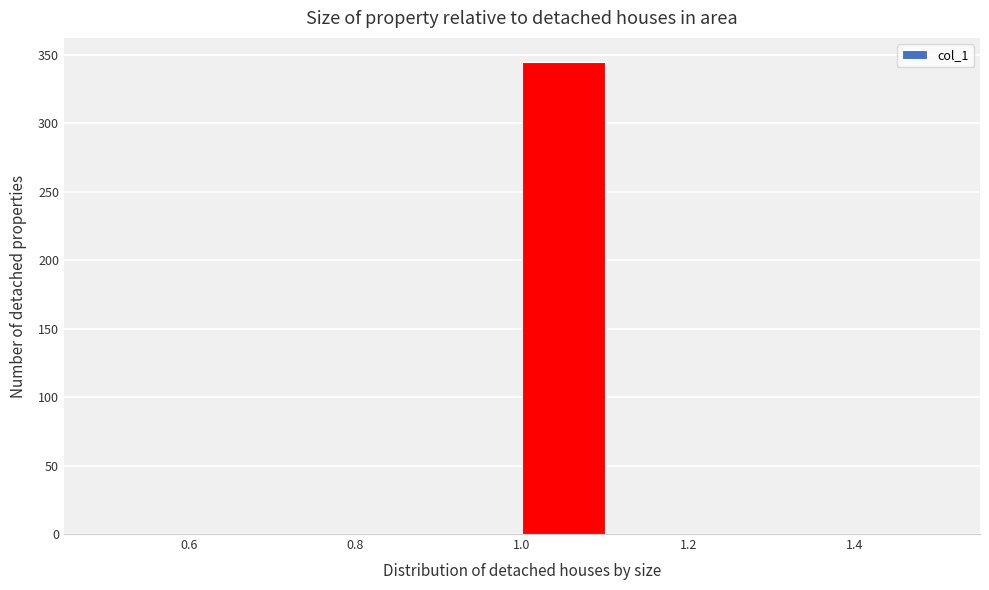

Reading left to right, list every bar in this chart as the range it spans on the x-axis followed by its height. The values are not printed on the chart, so give them approximately, as read against the axis.

0.5 to 0.6: 0
0.6 to 0.7: 0
0.7 to 0.8: 0
0.8 to 0.9: 0
0.9 to 1.0: 0
1.0 to 1.1: 345
1.1 to 1.2: 0
1.2 to 1.3: 0
1.3 to 1.4: 0
1.4 to 1.5: 0